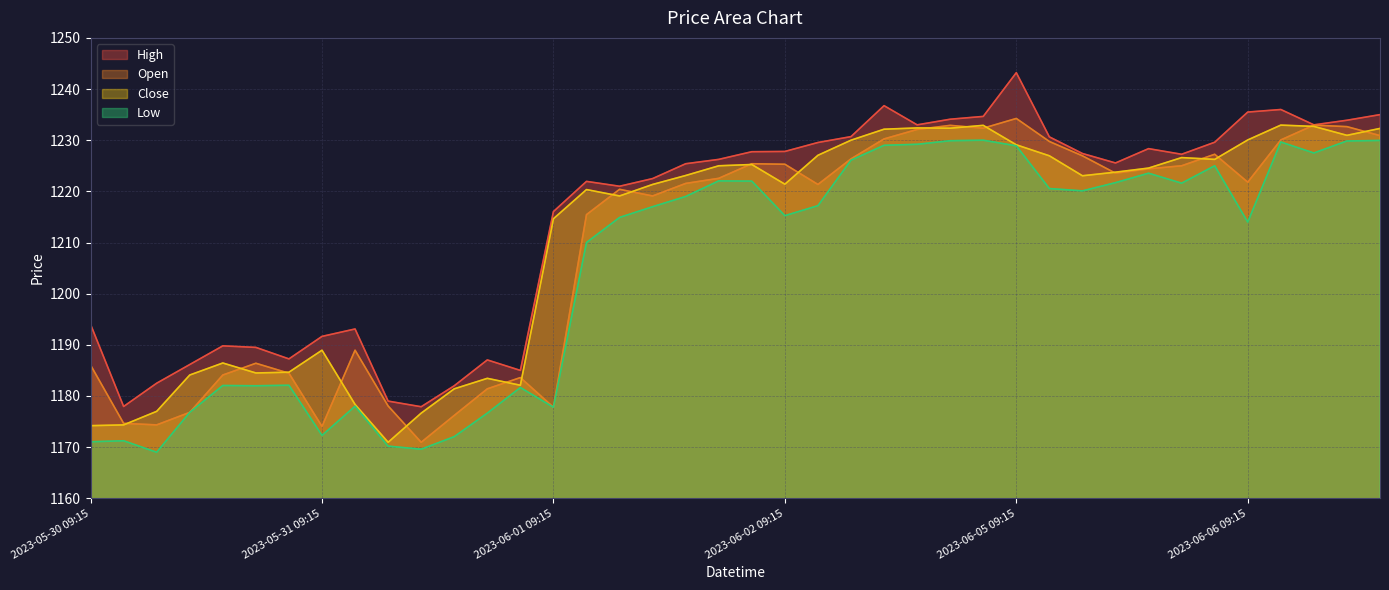

What is the average value of the Close series?

1210.6